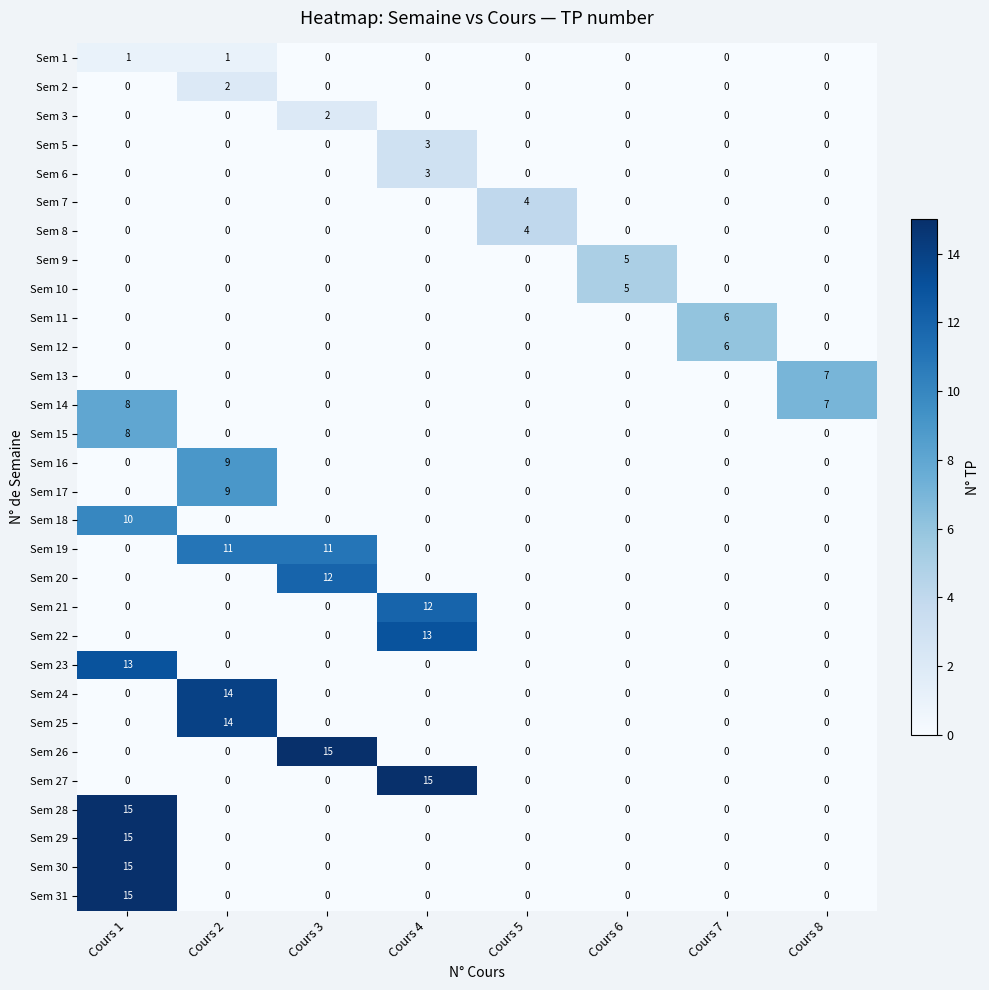

Count the number of data series in this chart.

30